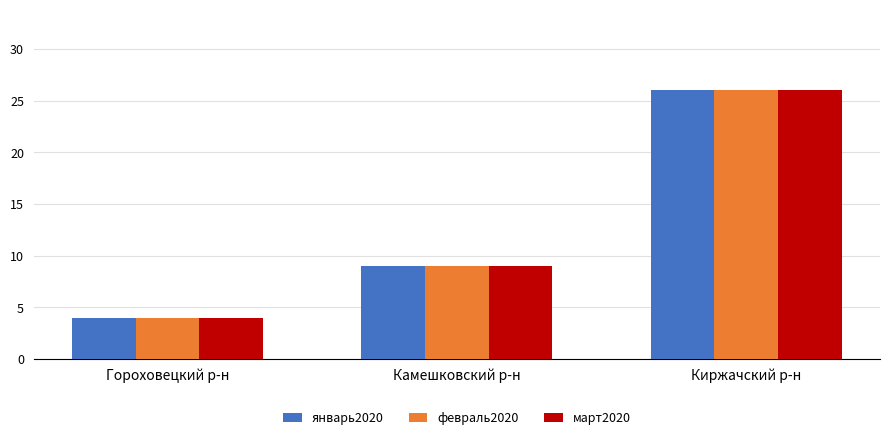

At which label is январь2020 closest to 15?

Камешковский р-н